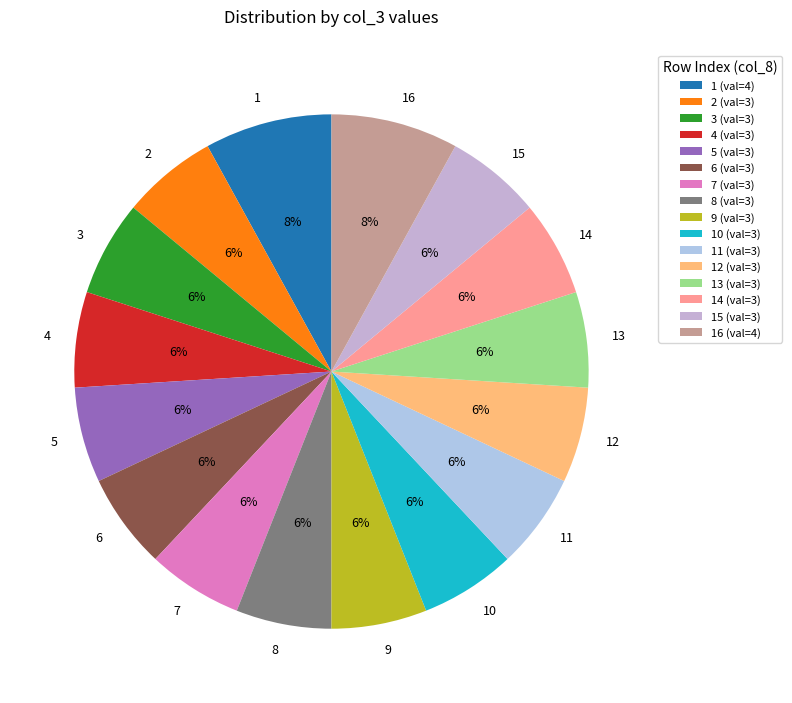

Do 13 and 7 together represent more than half of the pie?

No